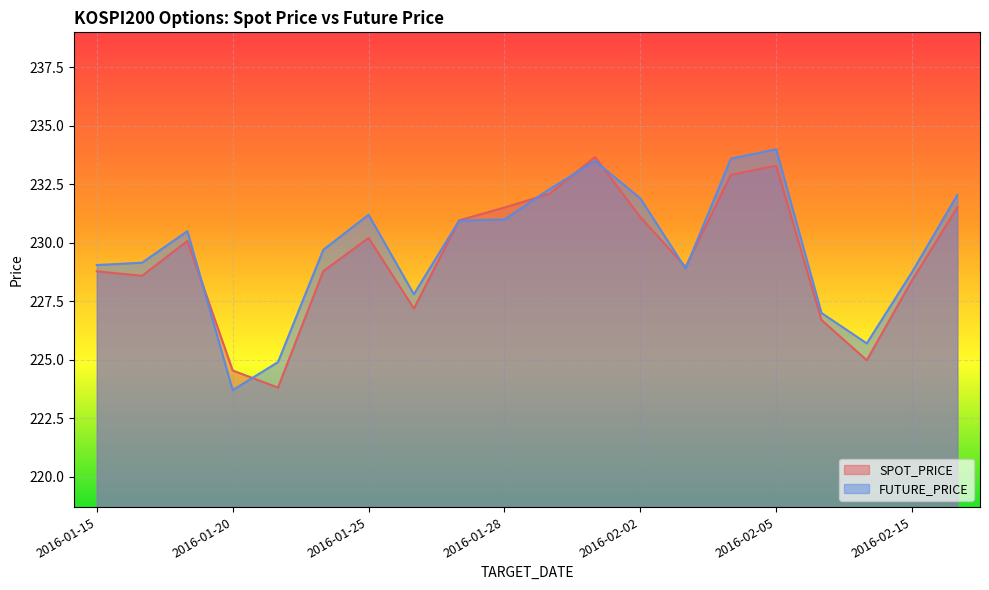

Where is the first local maximum for FUTURE_PRICE?

2016-01-19